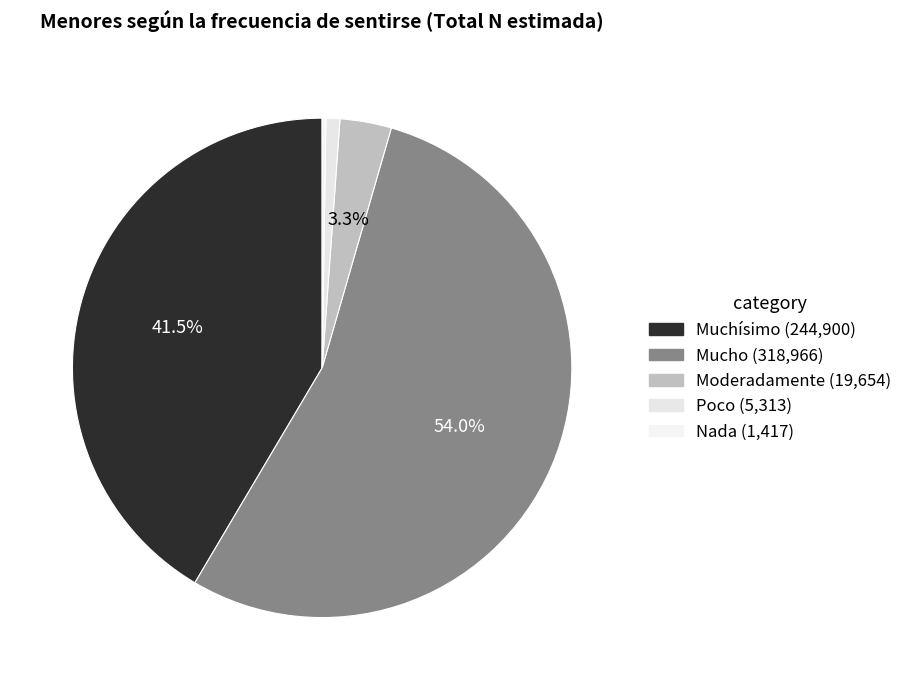

To the nearest percent, what percentage of the pie is Muchísimo?

41%